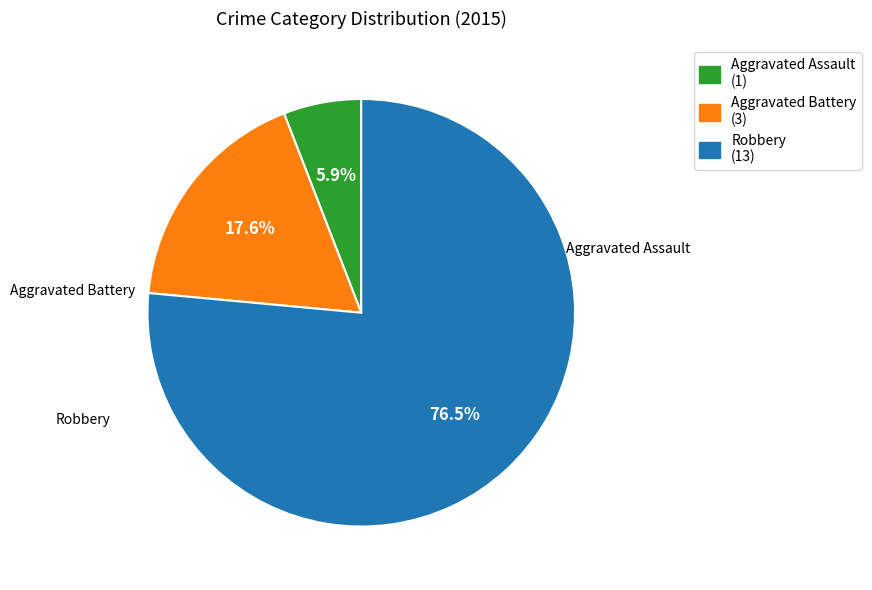

To the nearest percent, what is the difference between the largest and smallest slice percentages?

71%